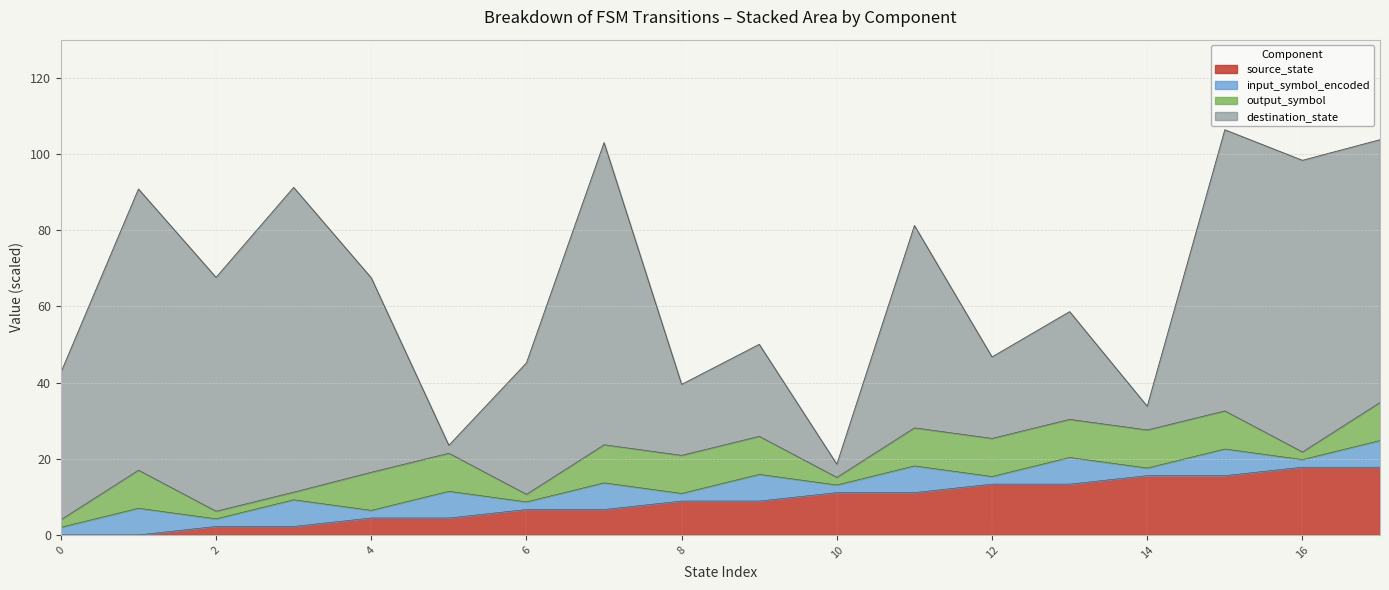

Does the chart display data point markers on the line(s)?

No